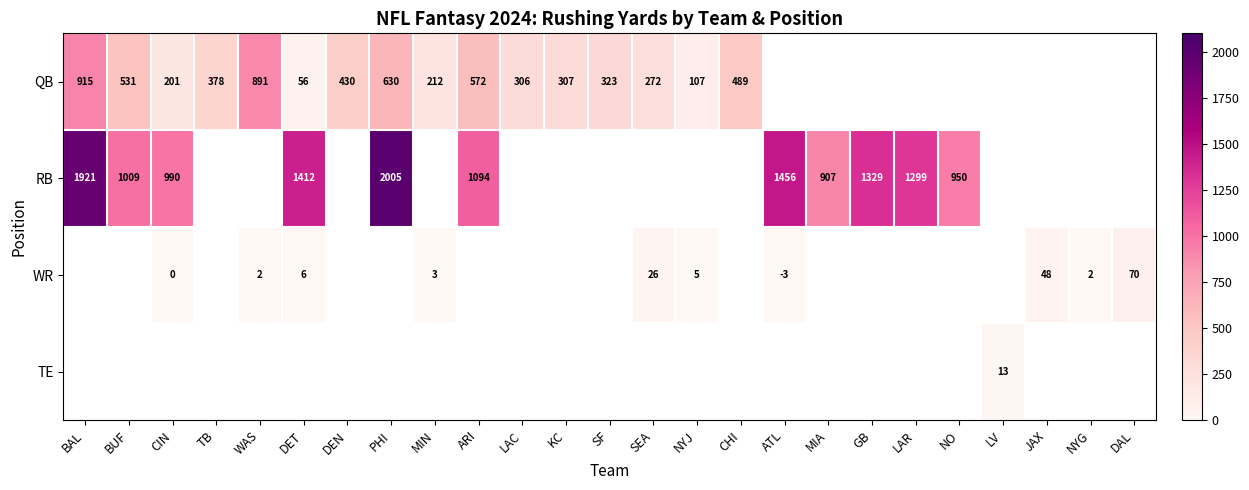

True or false: WR has a value of 2 at NYG.

True